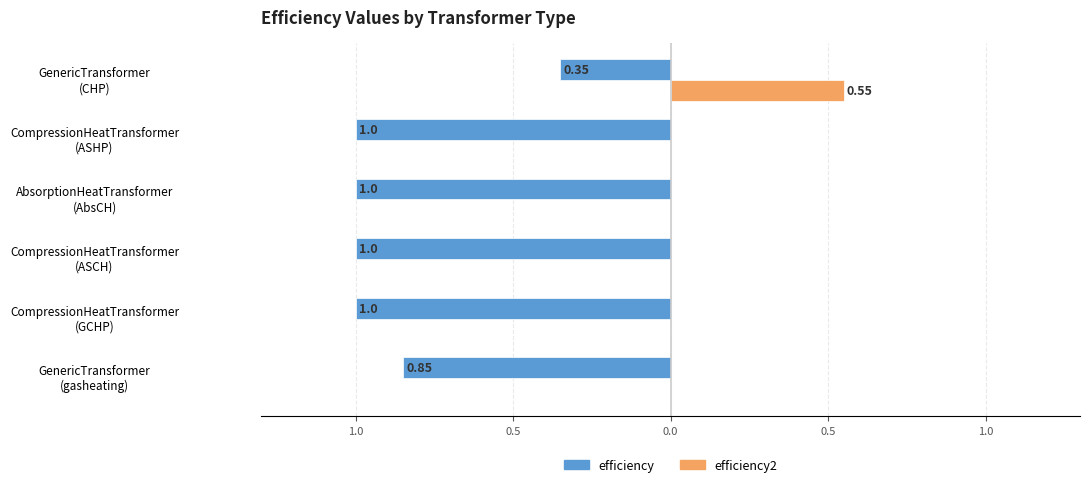

Rank the series by their average value, from highest to lowest.

efficiency2, efficiency